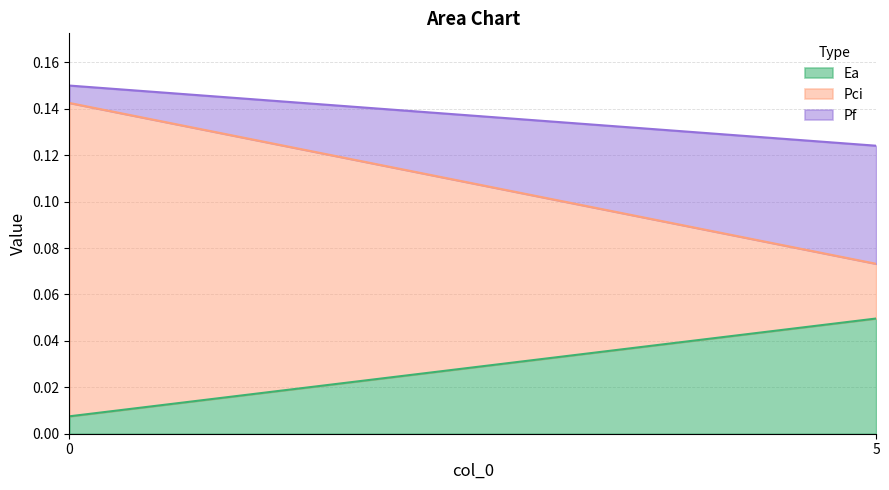

What are all the series names shown in the legend?

Ea, Pci, Pf